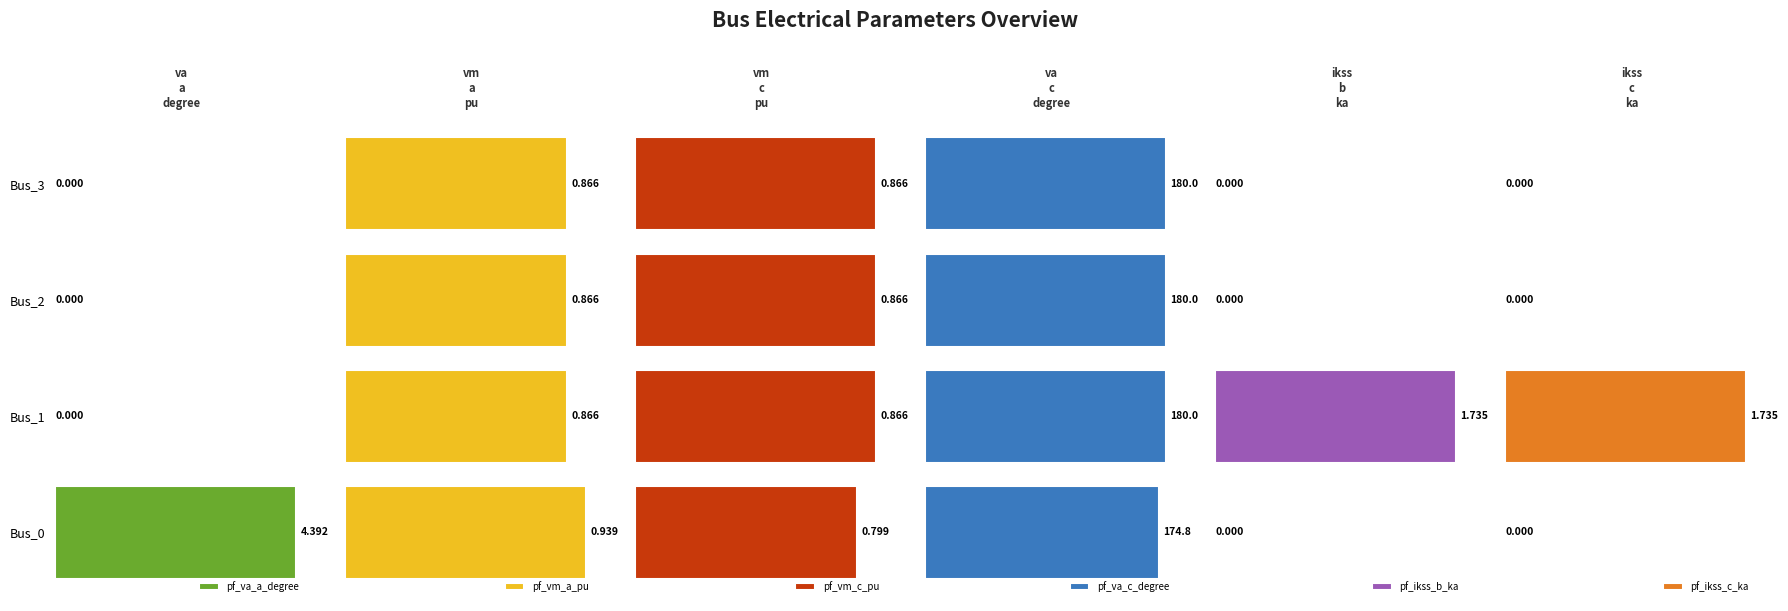

Is the value of pf_ikss_b_ka at Bus_2 greater than the value of pf_va_c_degree at Bus_0?

No